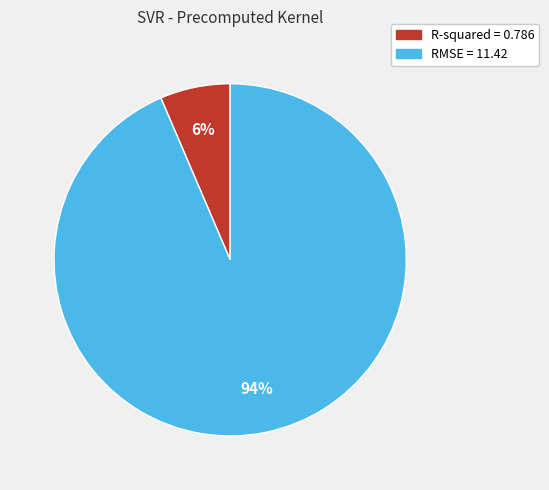

Count the number of slices in the pie.

2